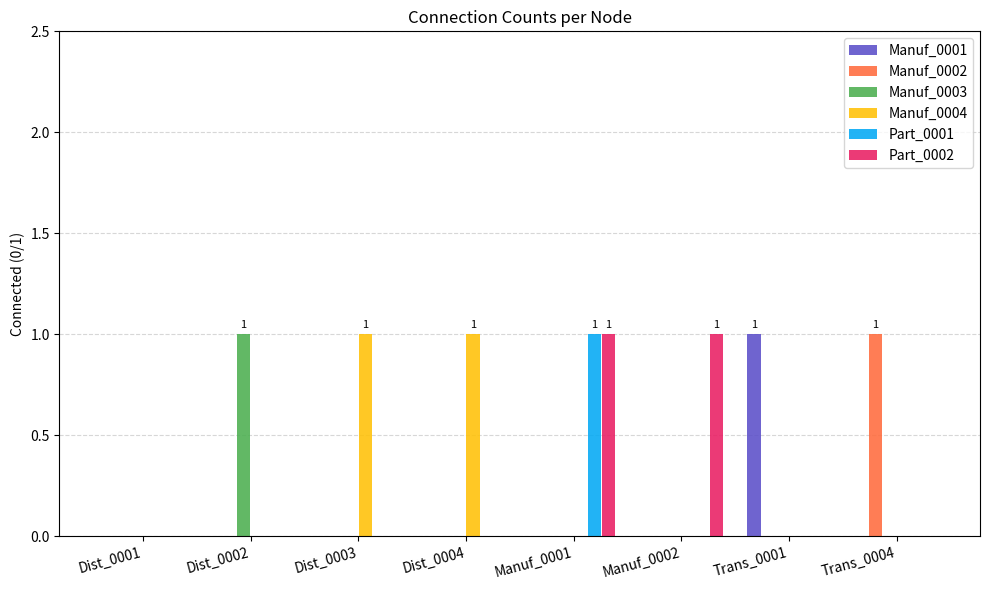

How many distinct data groups are displayed?

6